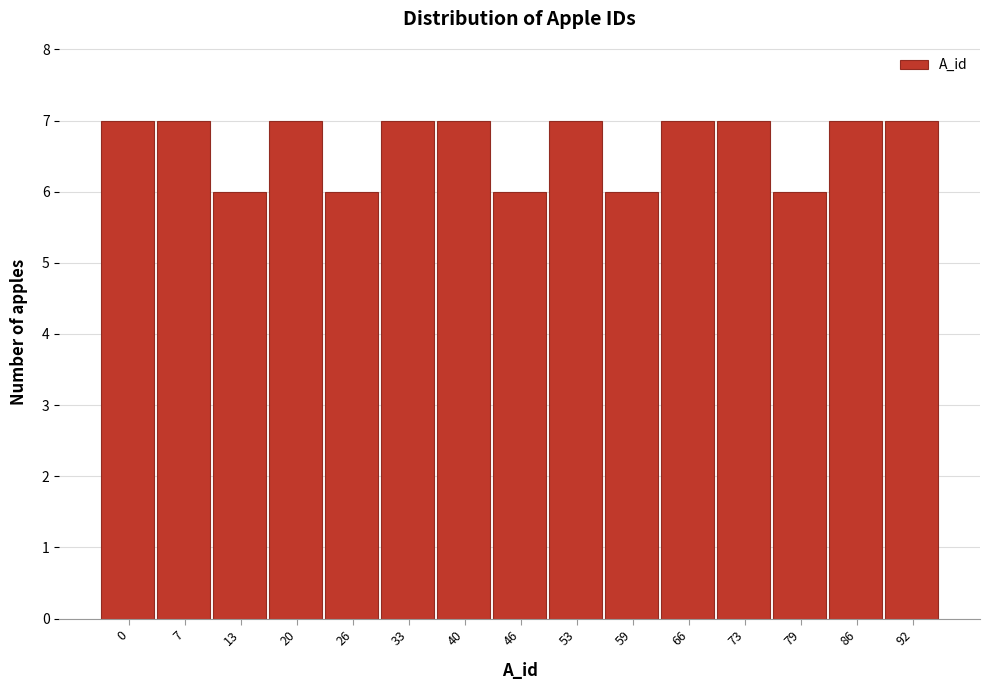

Reading left to right, transcribe all the data shown in this chart.

7	7	6	7	6	7	7	6	7	6	7	7	6	7	7